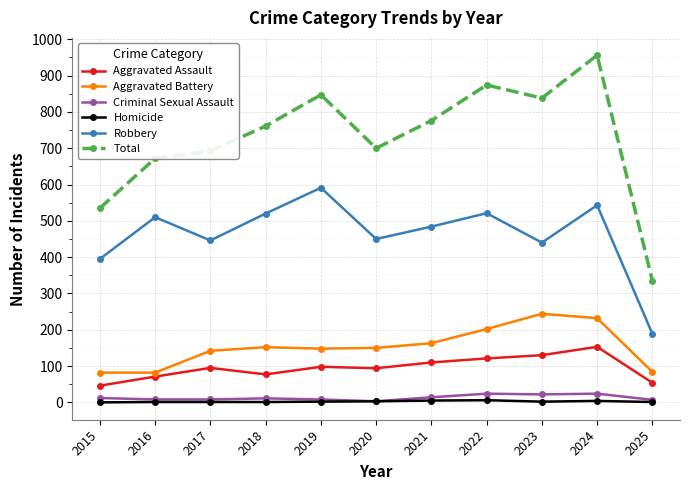

True or false: Homicide and Aggravated Battery cross at least once.

False